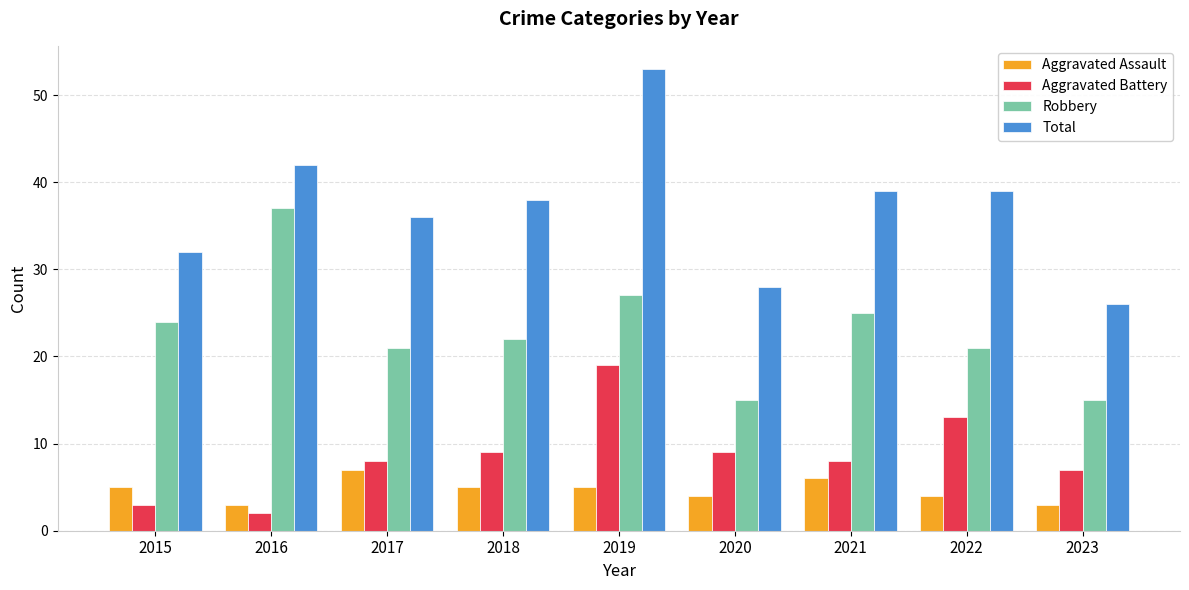

How many groups of bars are there?

9